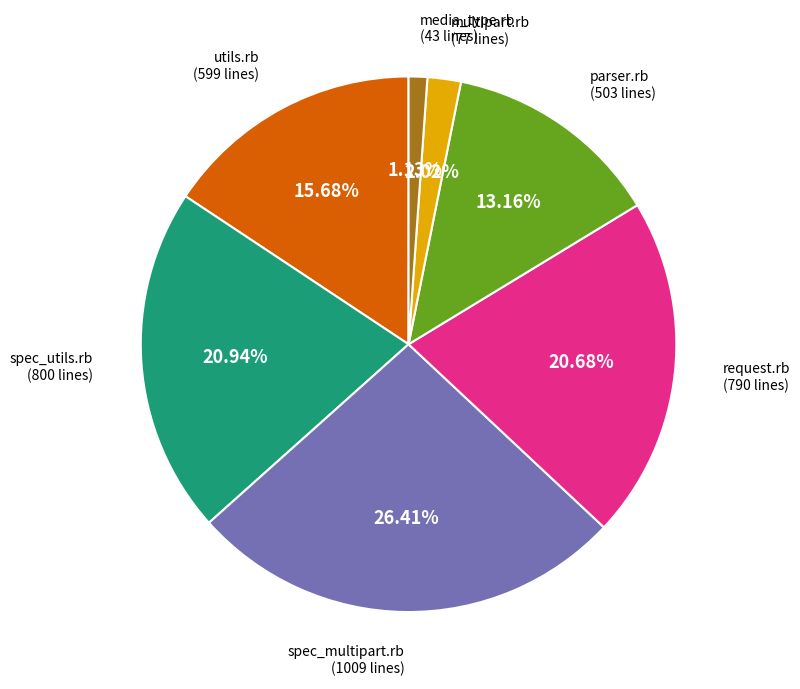

Is there a majority slice in this chart?

No